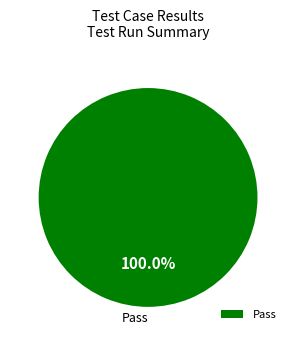

How many segments does this pie chart have?

1